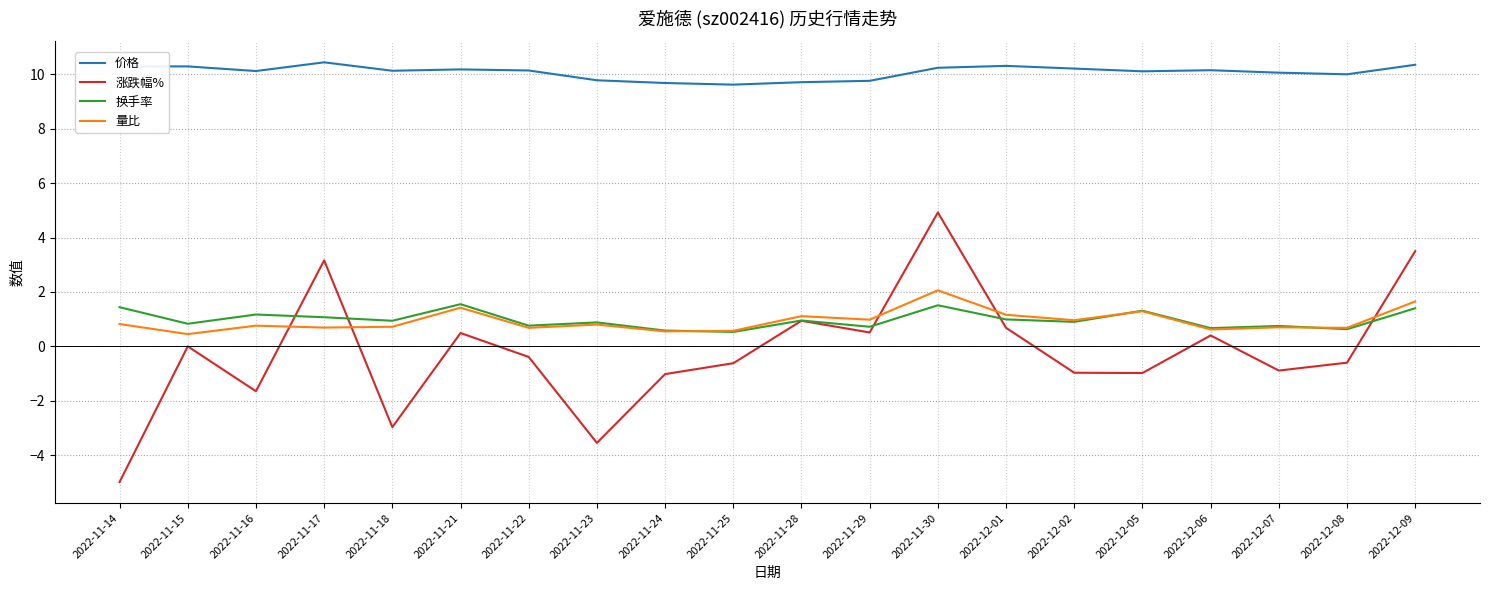

True or false: 换手率 has a value of 1.6 at 2022-11-21.

True